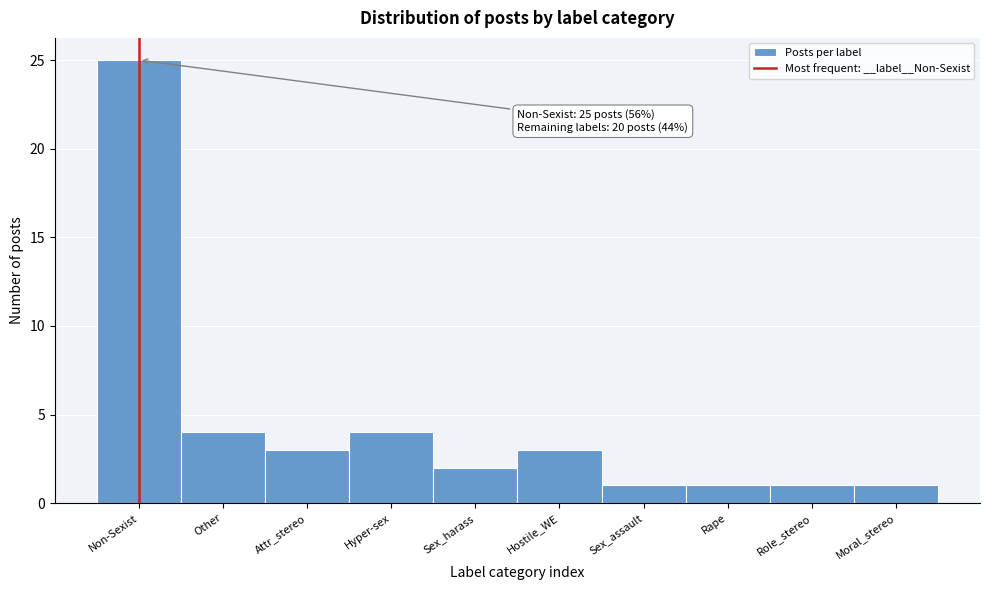

Reading left to right, what are all the values shown in this chart?

25	4	3	4	2	3	1	1	1	1